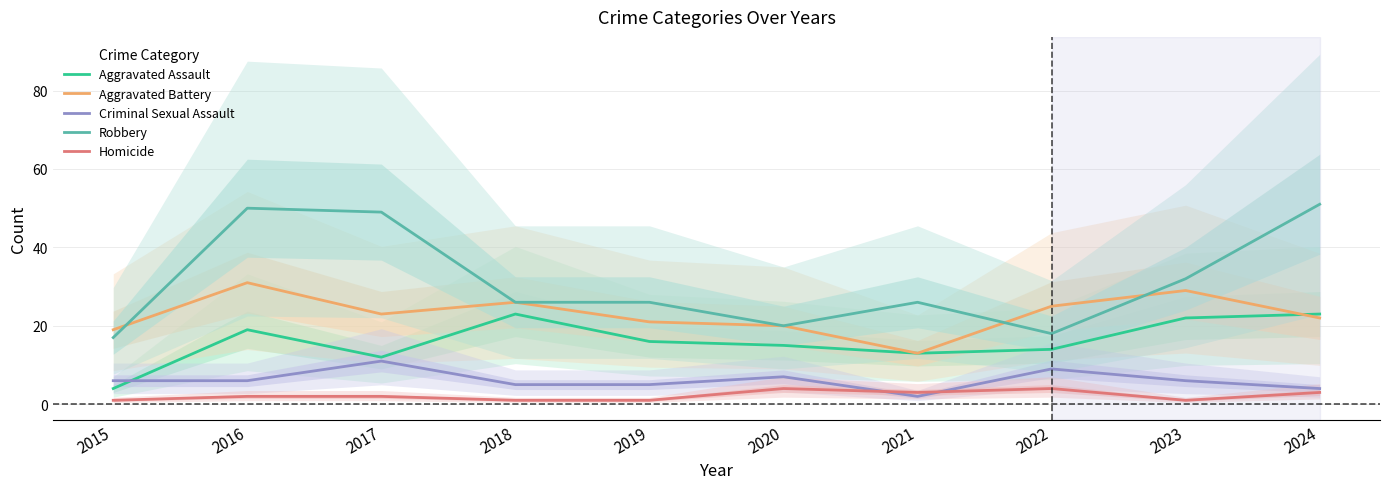

Reading right to left, list all the values displayed in this chart.

Aggravated Assault: 2024=23	2023=22	2022=14	2021=13	2020=15	2019=16	2018=23	2017=12	2016=19	2015=4
Aggravated Battery: 2024=22	2023=29	2022=25	2021=13	2020=20	2019=21	2018=26	2017=23	2016=31	2015=19
Criminal Sexual Assault: 2024=4	2023=6	2022=9	2021=2	2020=7	2019=5	2018=5	2017=11	2016=6	2015=6
Robbery: 2024=51	2023=32	2022=18	2021=26	2020=20	2019=26	2018=26	2017=49	2016=50	2015=17
Homicide: 2024=3	2023=1	2022=4	2021=3	2020=4	2019=1	2018=1	2017=2	2016=2	2015=1